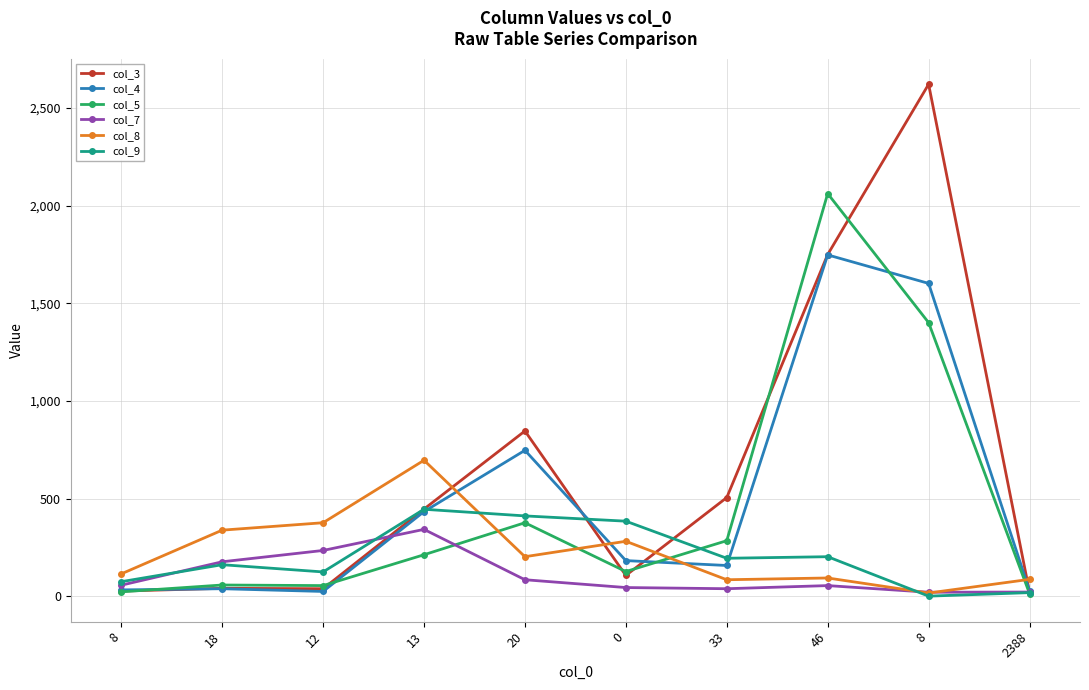

Reading right to left, what are all the values shown in this chart?

col_3: 20	2622	1750	505	106	846	446	38	40	26
col_4: 27	1602	1748	157	182	747	433	24	38	32
col_5: 13	1401	2062	284	126	376	212	54	57	22
col_7: 21	20	54	38	44	84	342	234	176	56
col_8: 86	16	93	84	281	202	696	376	338	114
col_9: 18	0	202	194	384	411	445	124	161	74